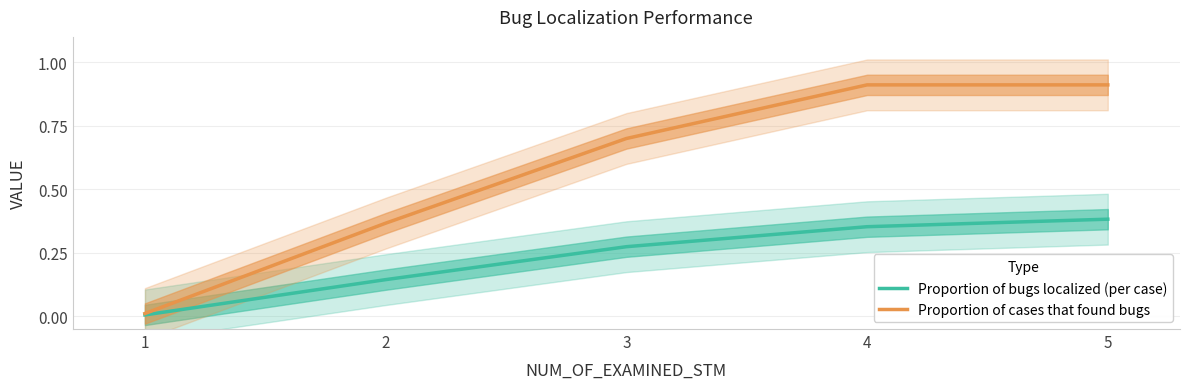

True or false: Proportion of cases that found bugs and Proportion of bugs localized (per case) intersect in this chart.

False